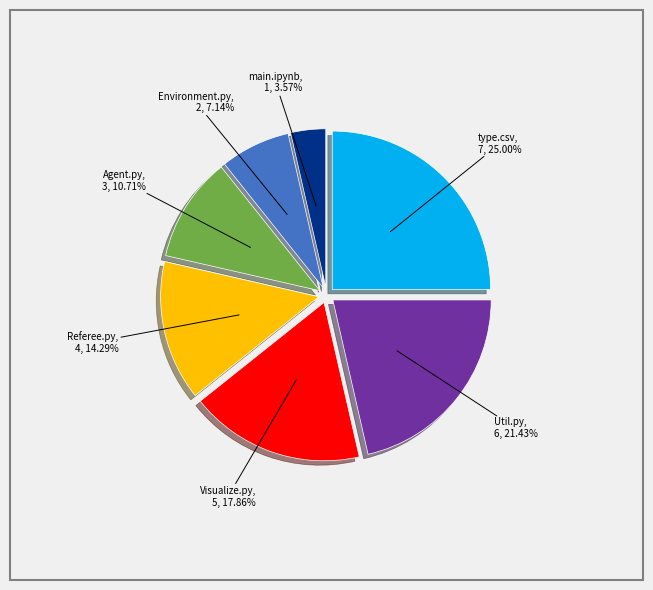

Is there any slice that represents more than half of the pie?

No